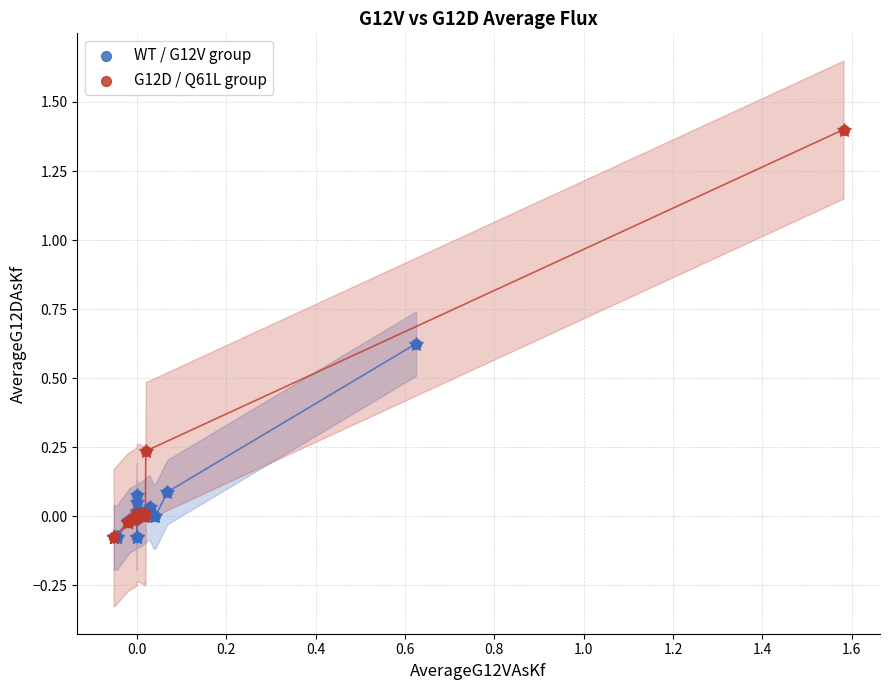

Which series has the widest spread of Y values?

G12D / Q61L group